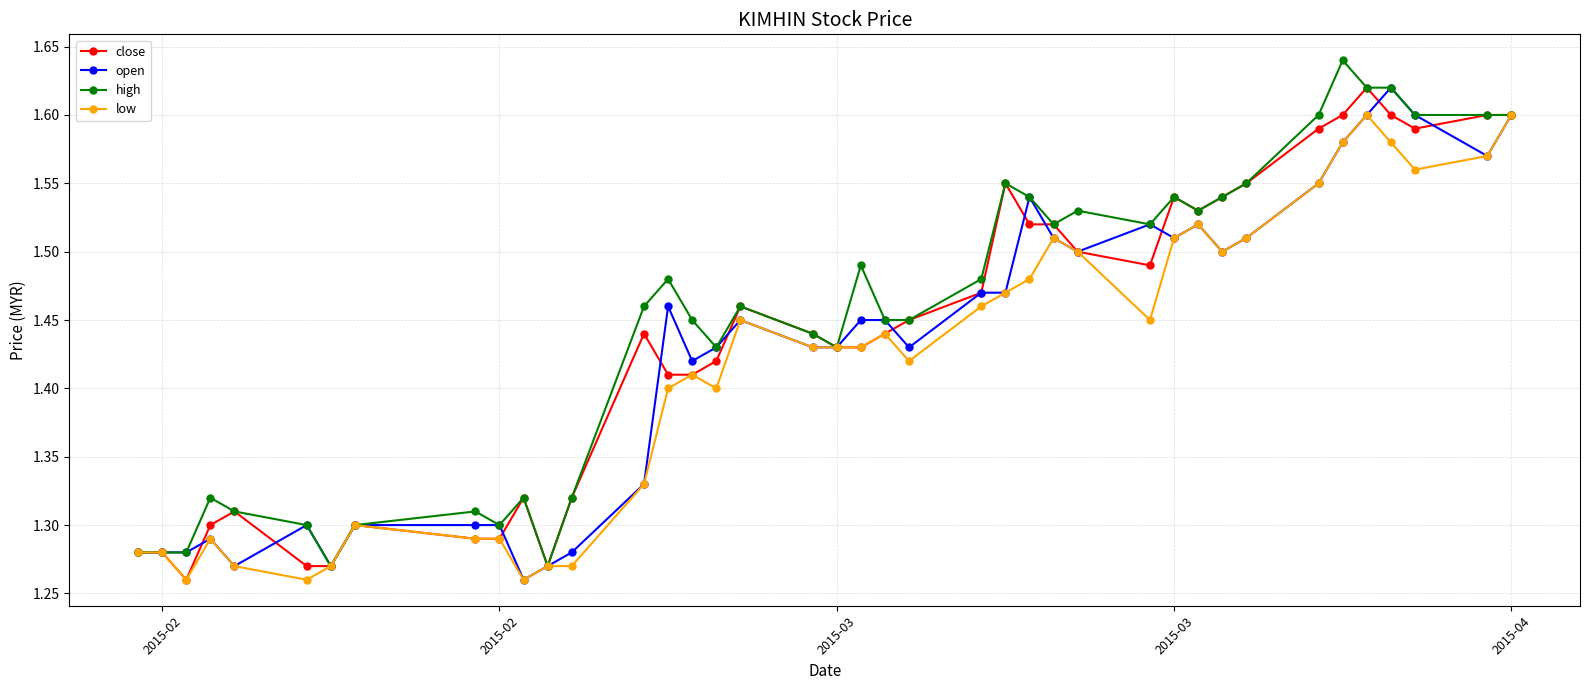

What is the difference between the maximum and second lowest values in the high series?

0.4